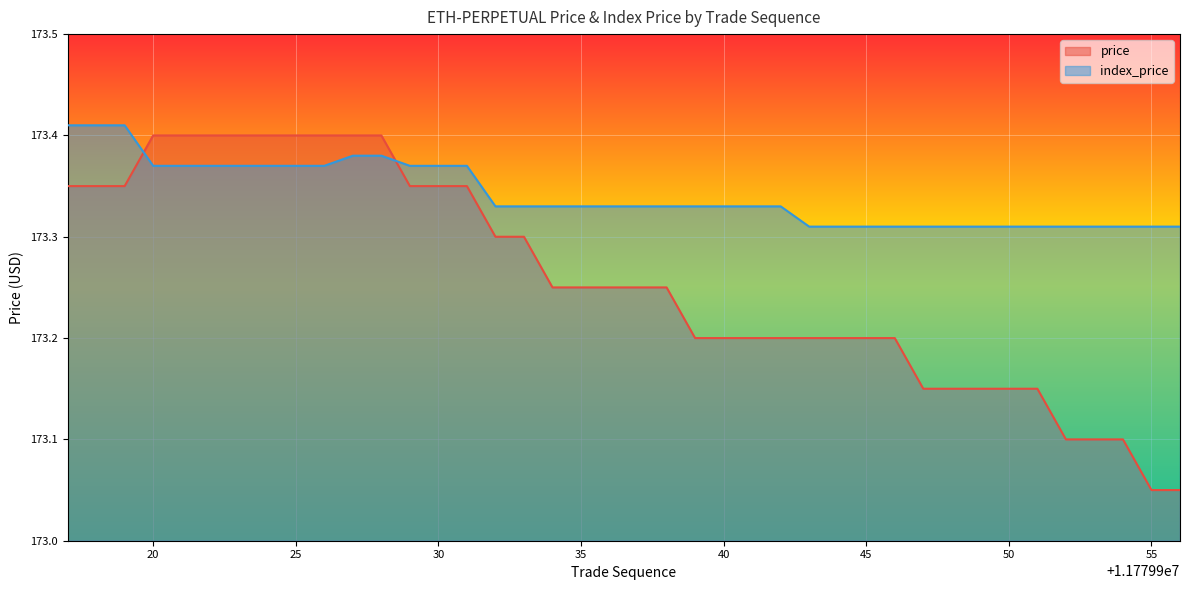

Is it true that index_price equals 116.7 at 11779952?

False